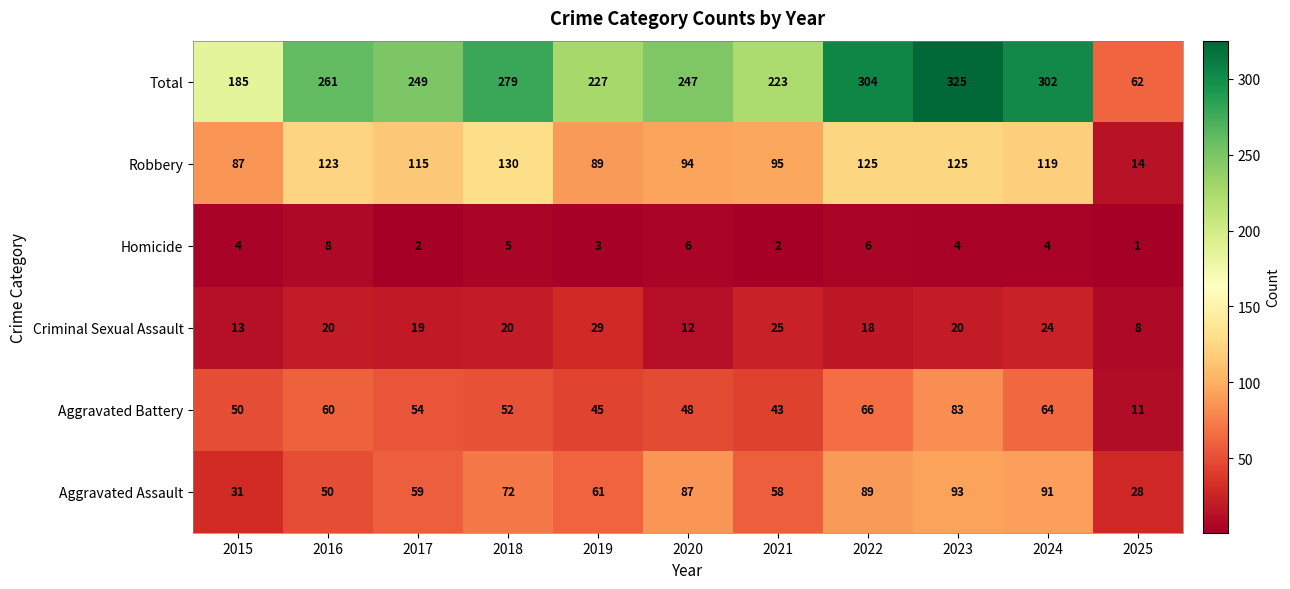

Which category has the highest value across all series?

2023